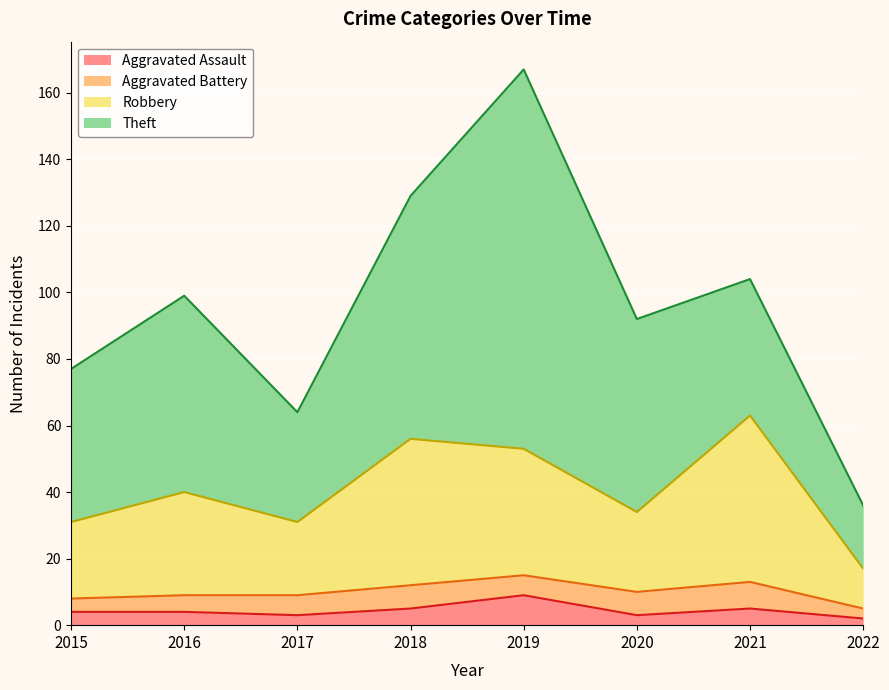

Between 2020 and 2021, which series saw the biggest shift?

Robbery